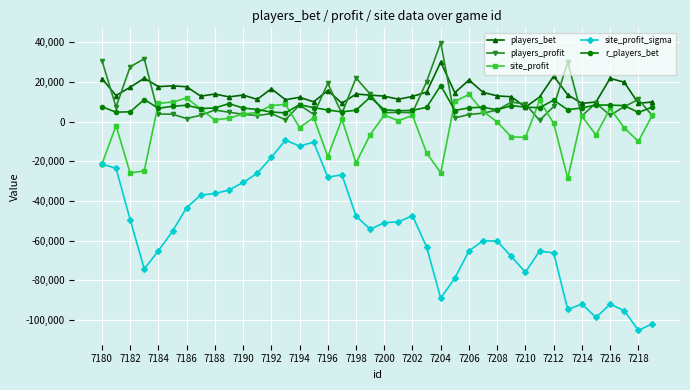

Is this an area chart (filled region under the line)?

No